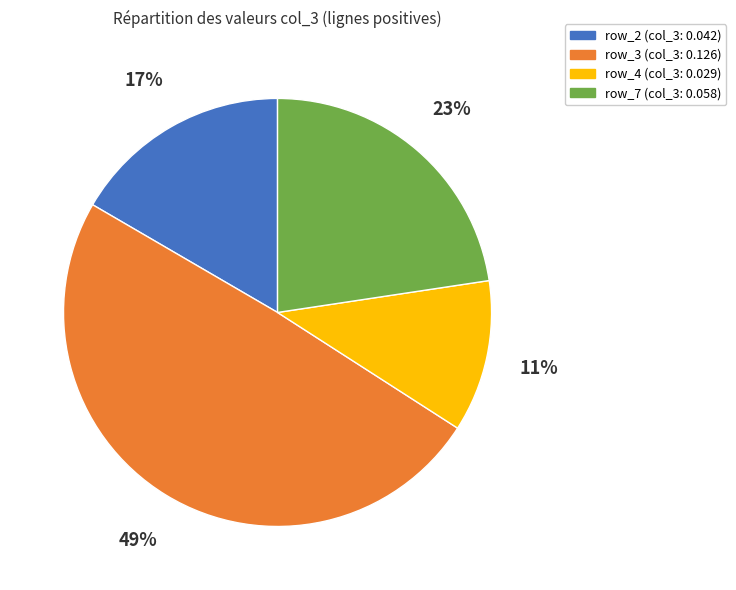

How many slices are in this pie chart?

4